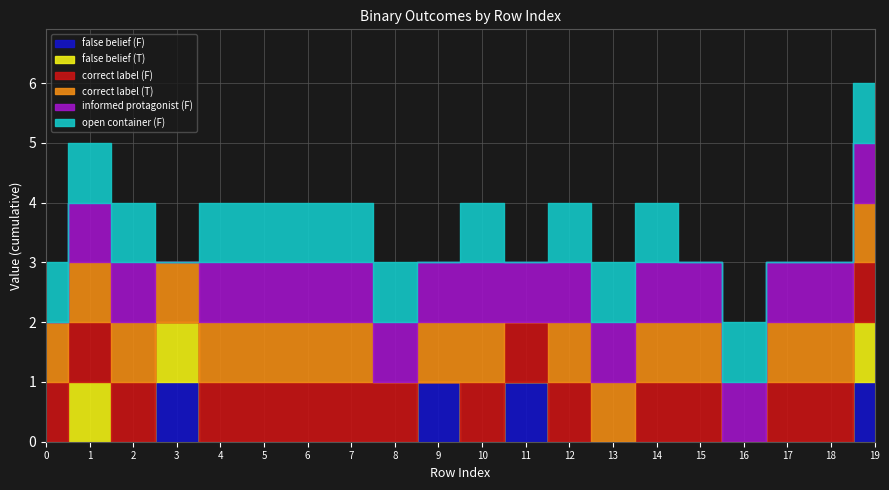

At which category does false belief (F) reach its first local peak?

3